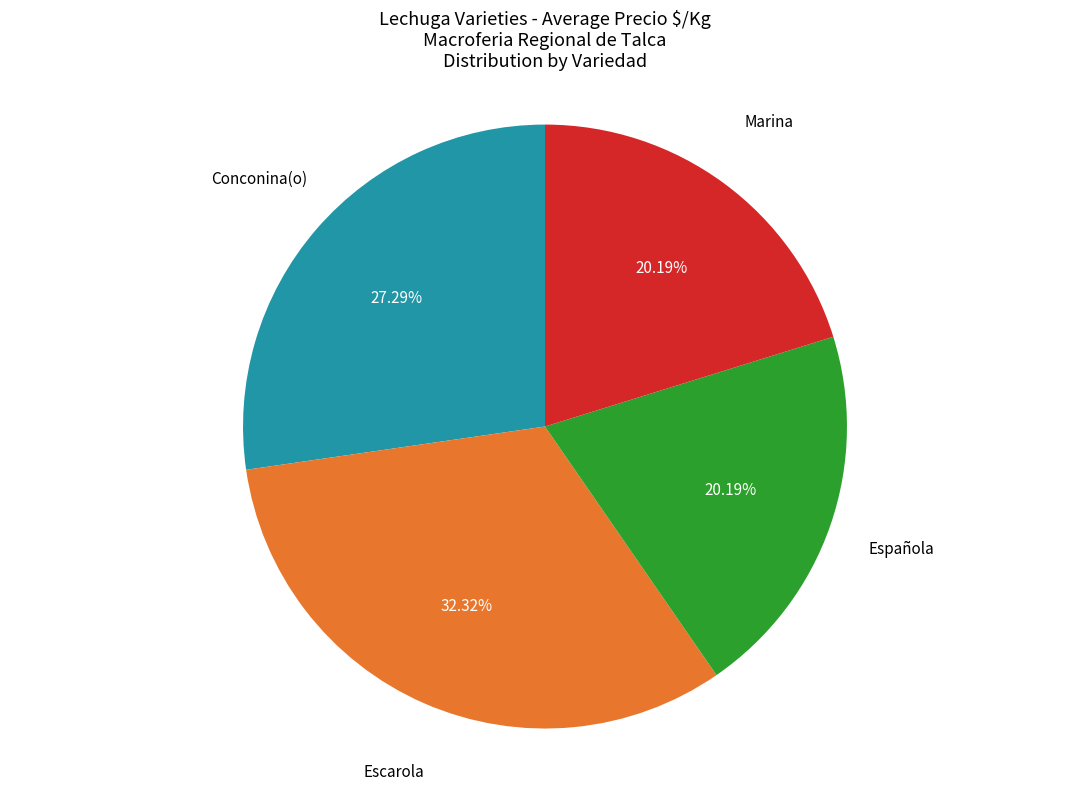

What is the ratio of the value at Marina to the value at Escarola?

0.6